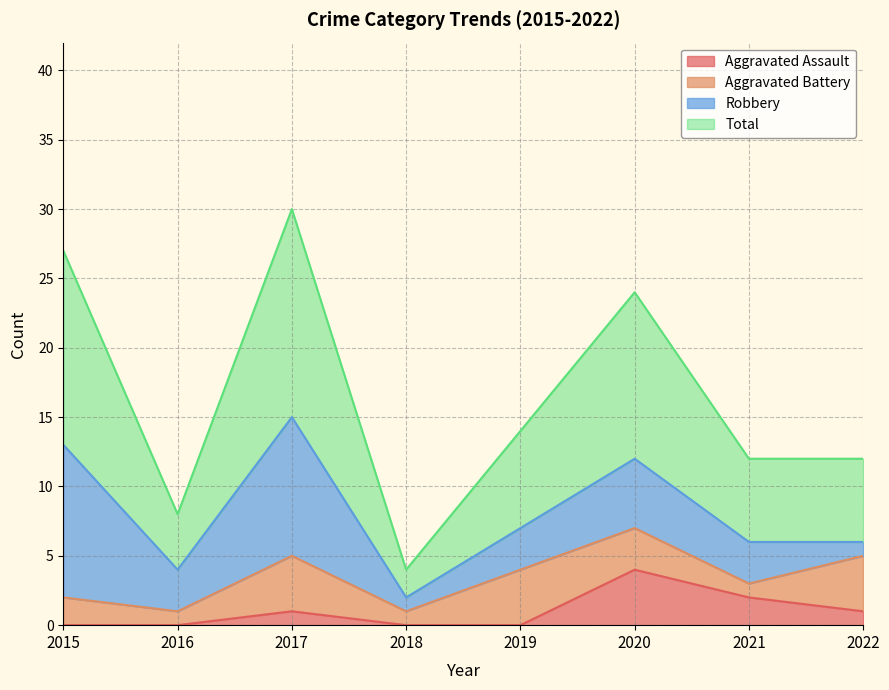

Is the value of Total at 2017 greater than the value of Aggravated Assault at 2015?

Yes